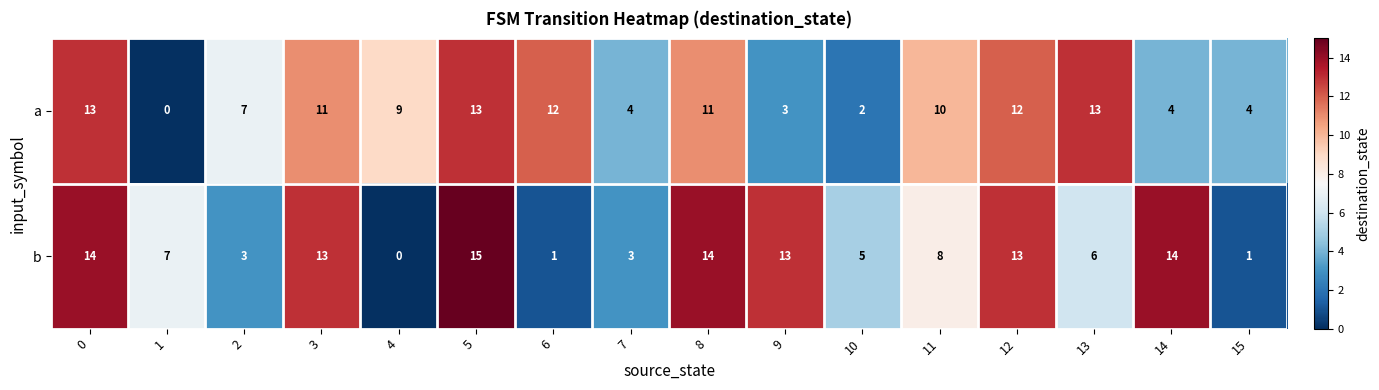

At 13, list the series in order from smallest to largest.

b, a